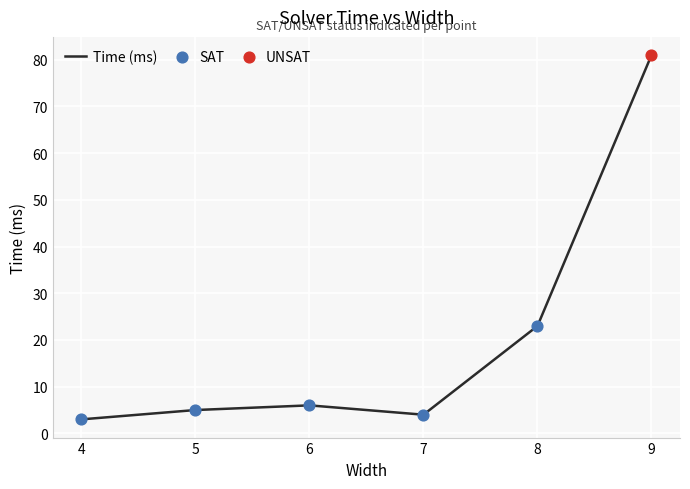

Approximately how many times larger is the value at 9 compared to 4?

27.0